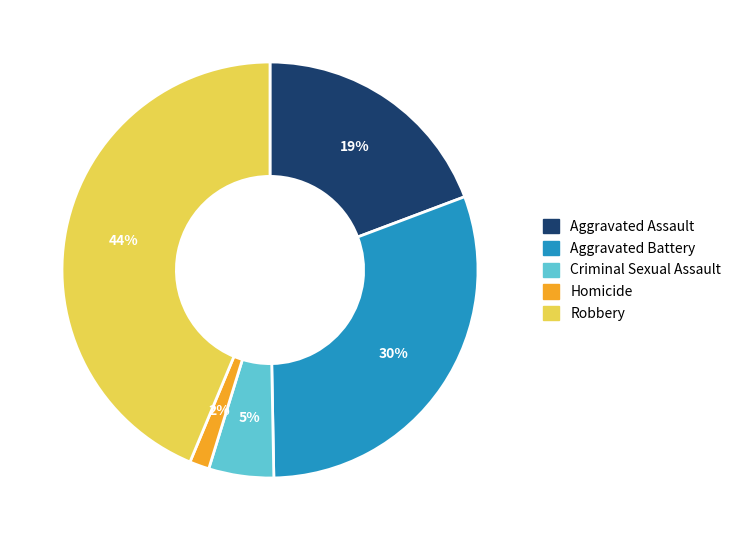

To the nearest percent, what percentage of the pie is Aggravated Assault?

19%